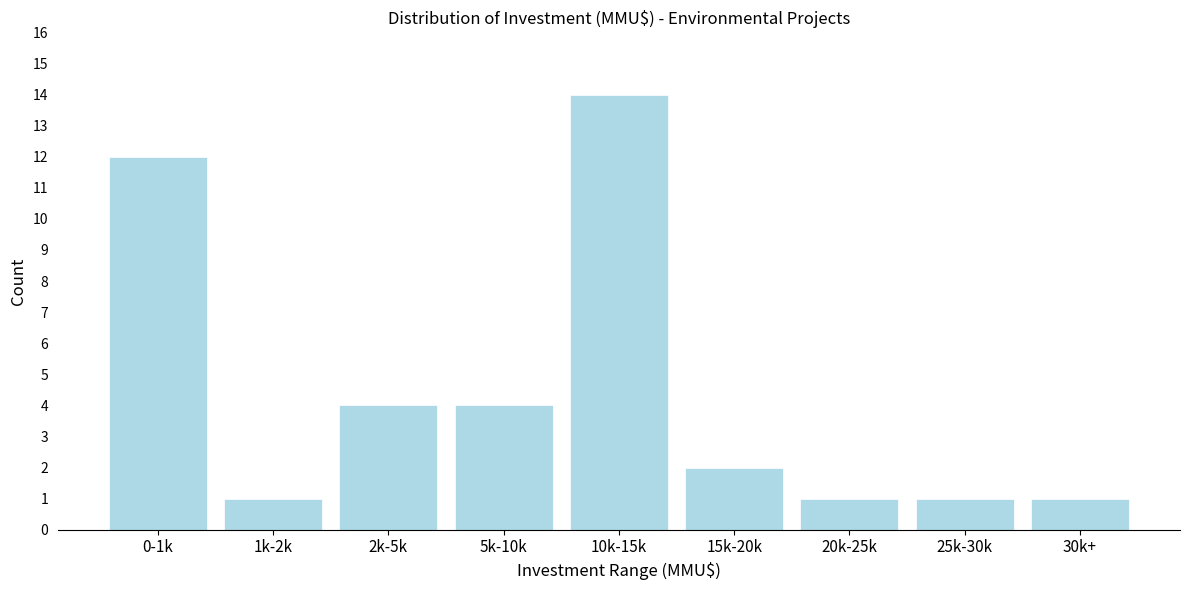

Reading right to left, extract all data points from this chart.

1	1	1	2	14	4	4	1	12